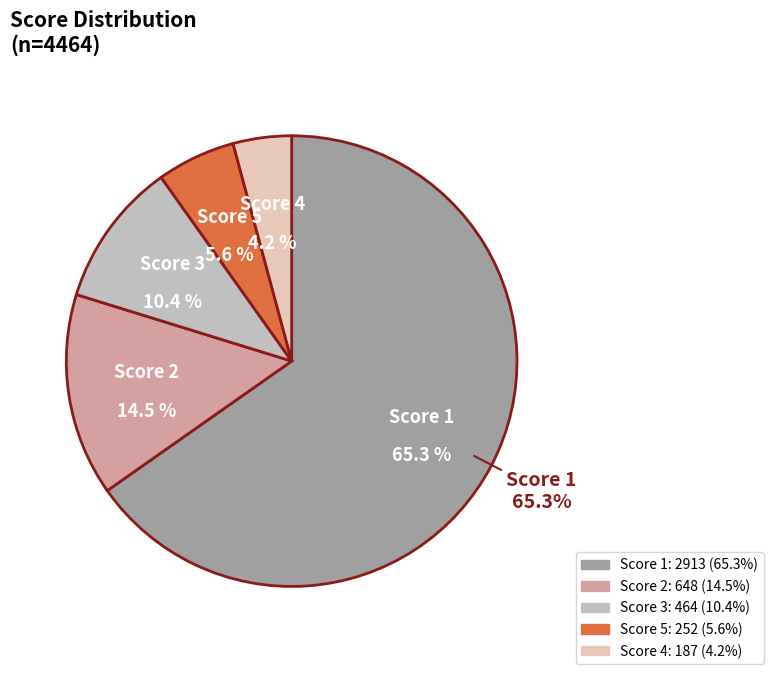

Between 1 and 2, which is larger?

1